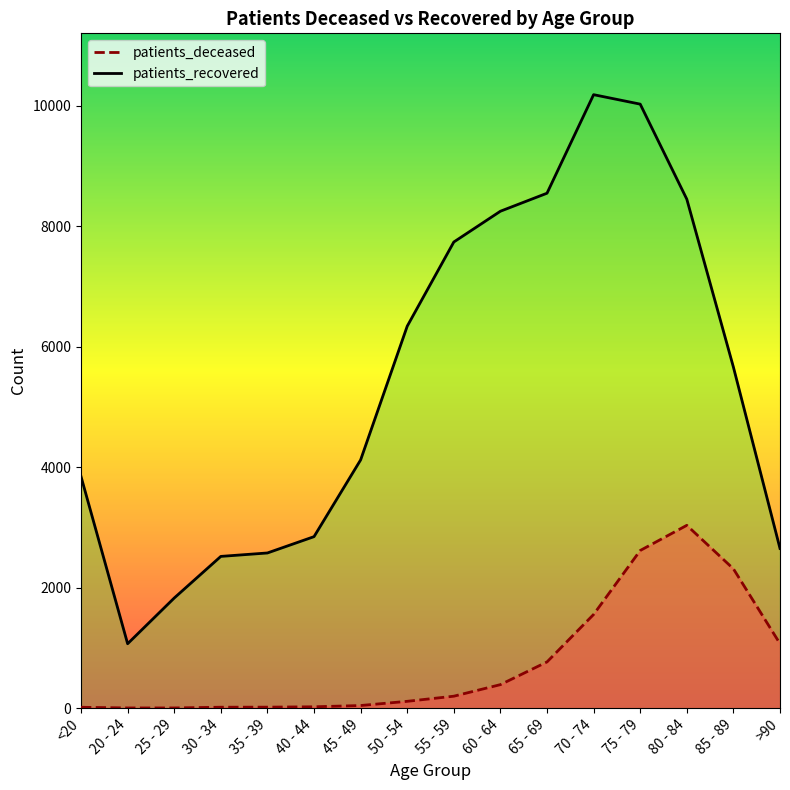

Count the number of categories in the chart.

16